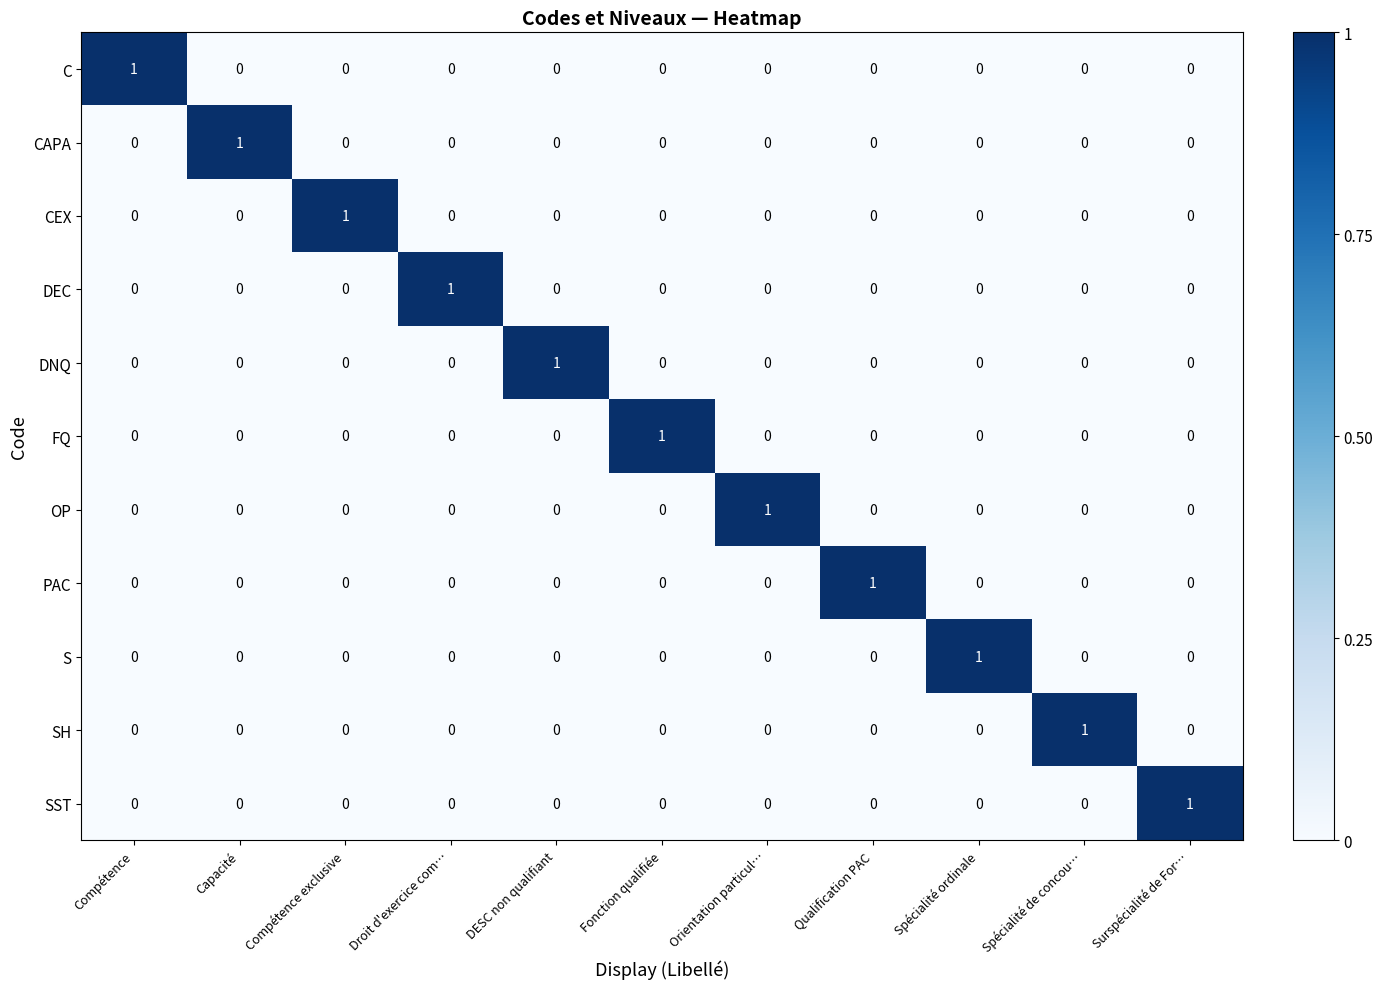

At which label does CEX reach its peak?

Compétence exclusive